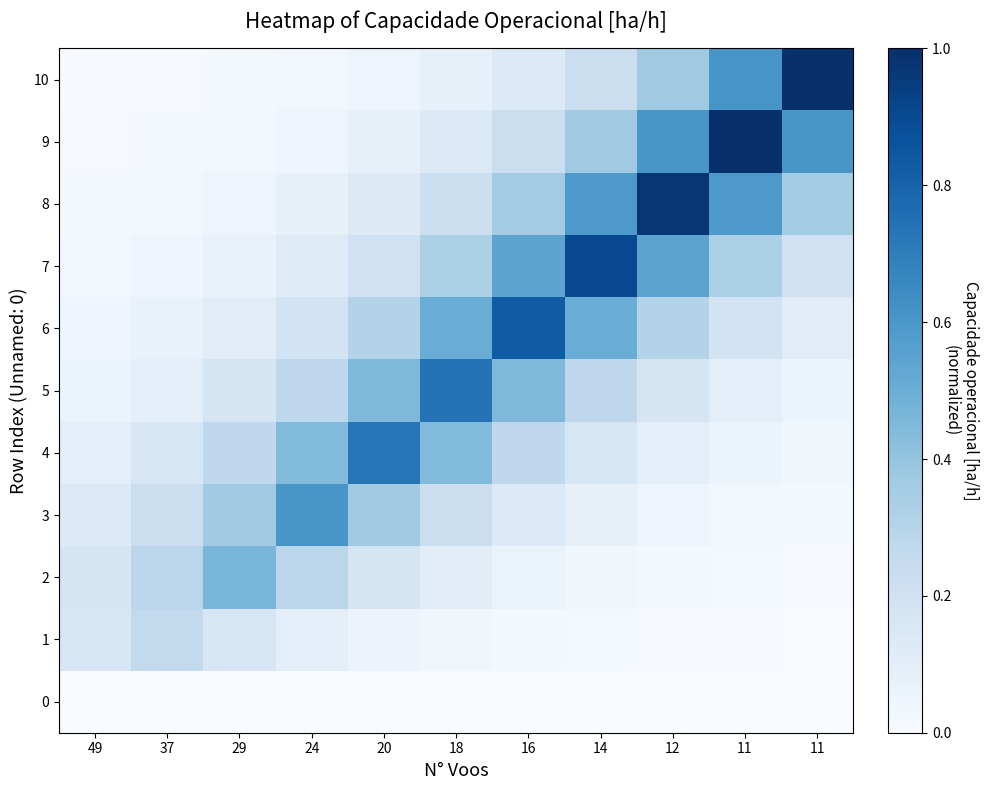

List the series in order of their peak value, highest first.

10, 9, 8, 7, 6, 5, 4, 3, 2, 1, 0